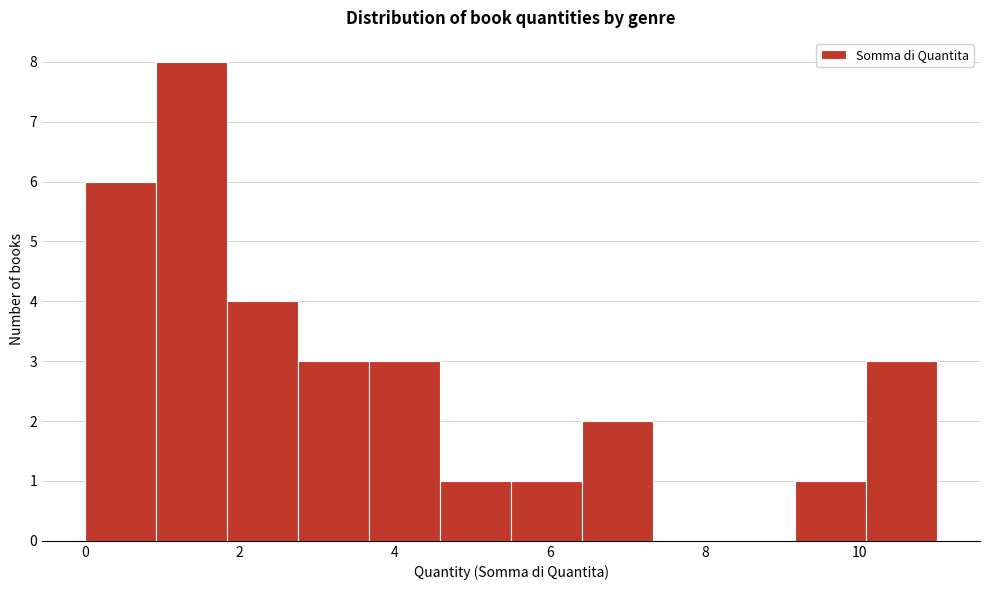

Over which range of the x-axis is the bar tallest?

1.0 to 1.8